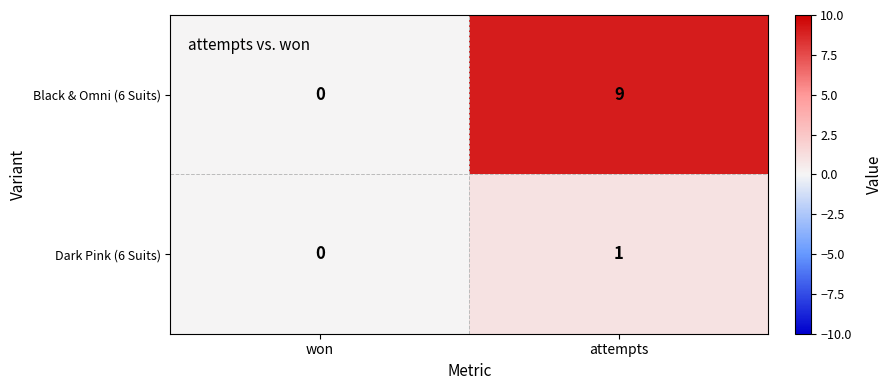

The value of Dark Pink (6 Suits) at won is 0. True or false?

True